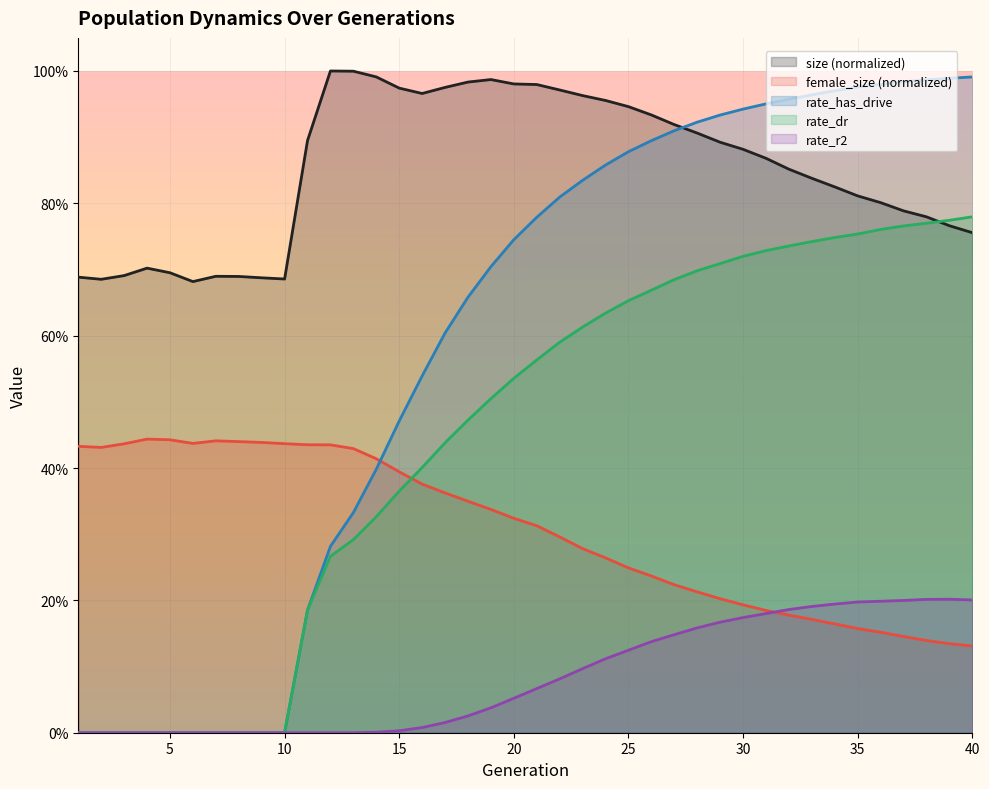

What is the difference between the highest and lowest values at 3?

0.7